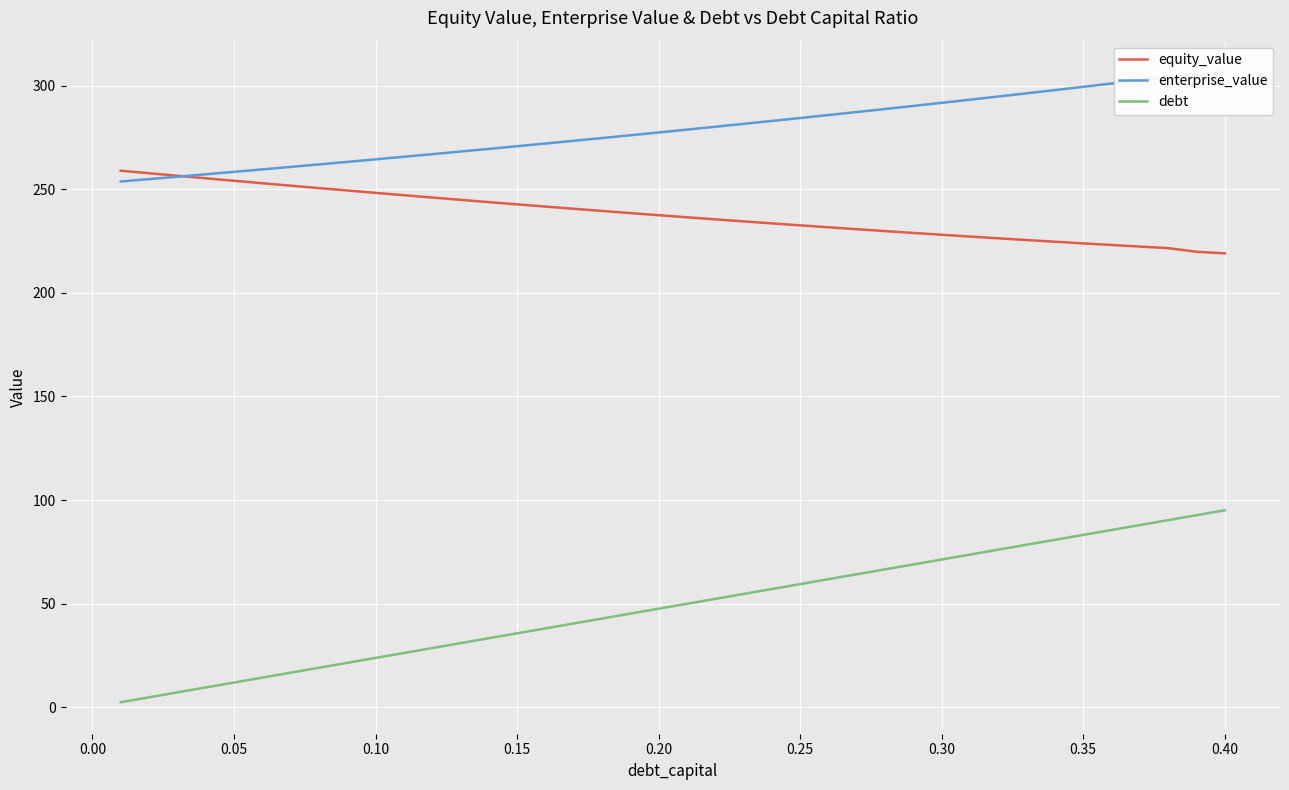

True or false: equity_value and debt intersect in this chart.

False